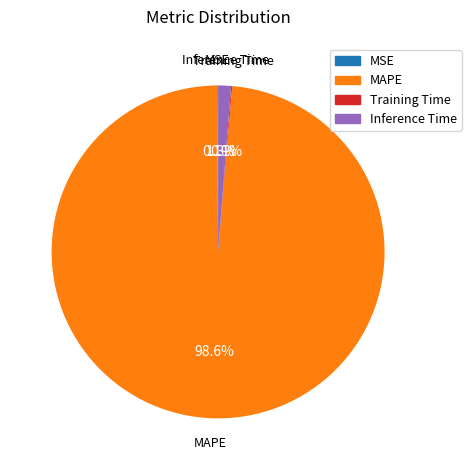

Combined, do MAPE and Inference Time account for over 50%?

Yes